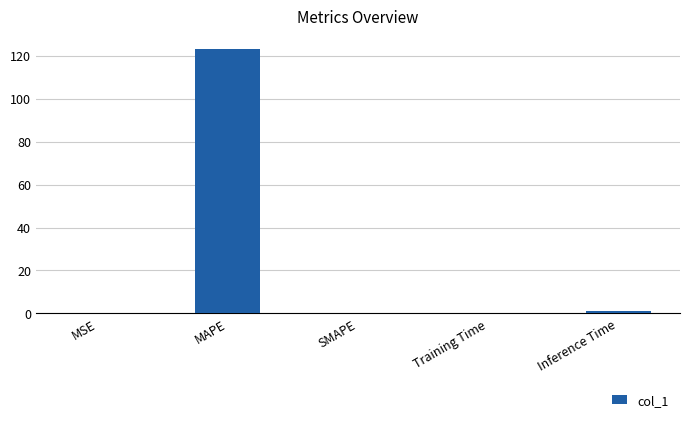

Count the number of categories in the chart.

5